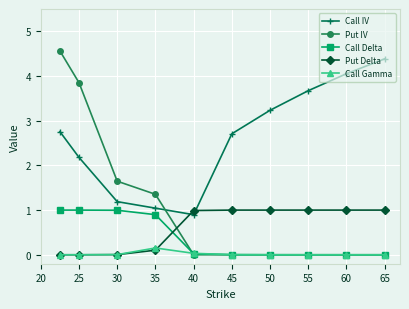

What is the highest value of the Put Delta series?

1.0